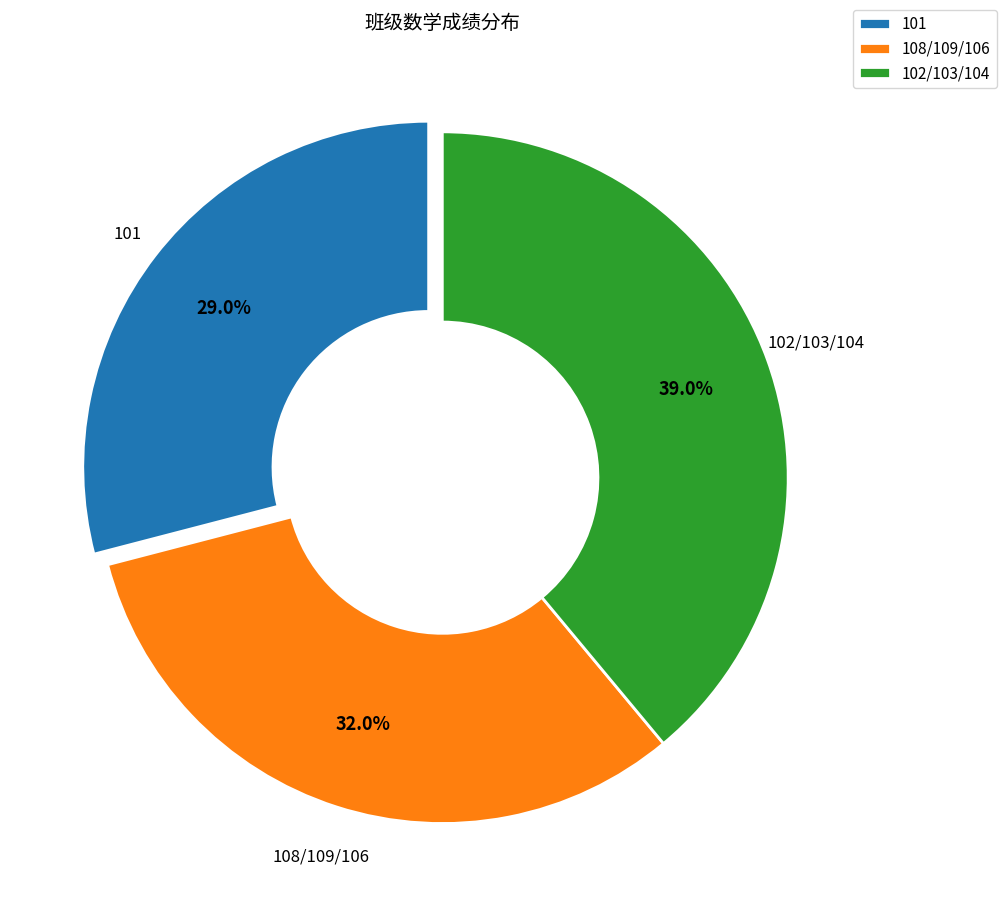

What percentage is NOT represented by 101?

71.0%